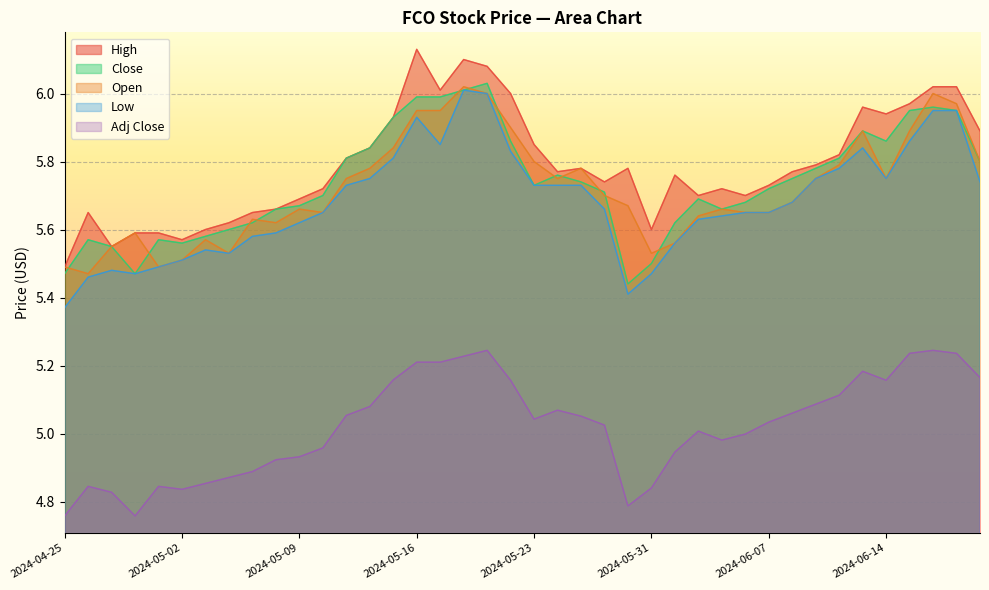

Where is Open nearest to the value 5?

2024-04-26